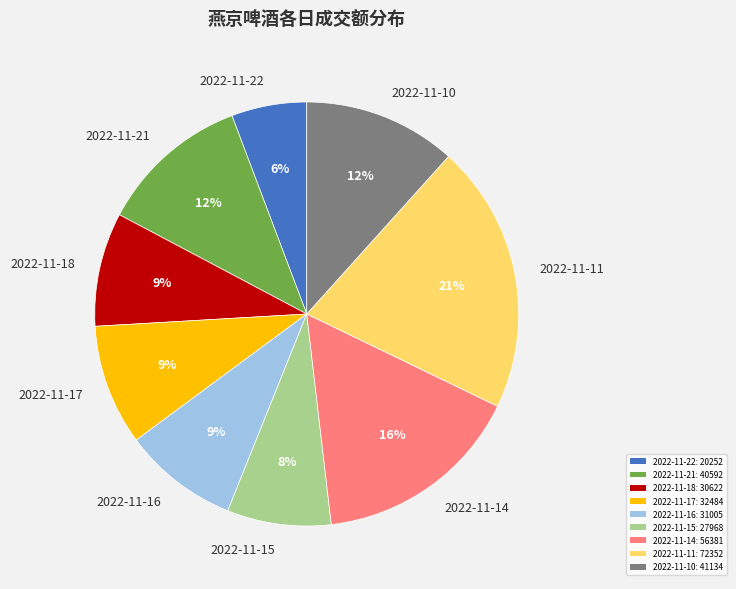

Do 2022-11-17 and 2022-11-11 together represent more than half of the pie?

No